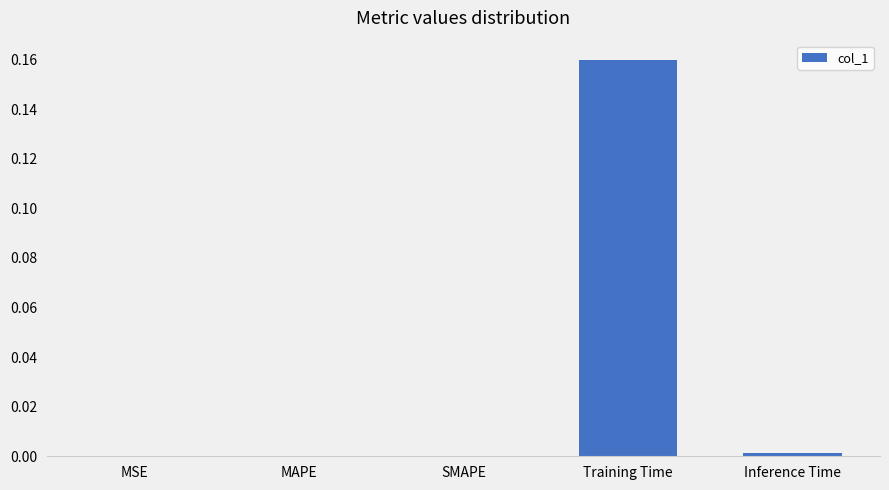

At which category does the chart reach its peak across all series?

Training Time